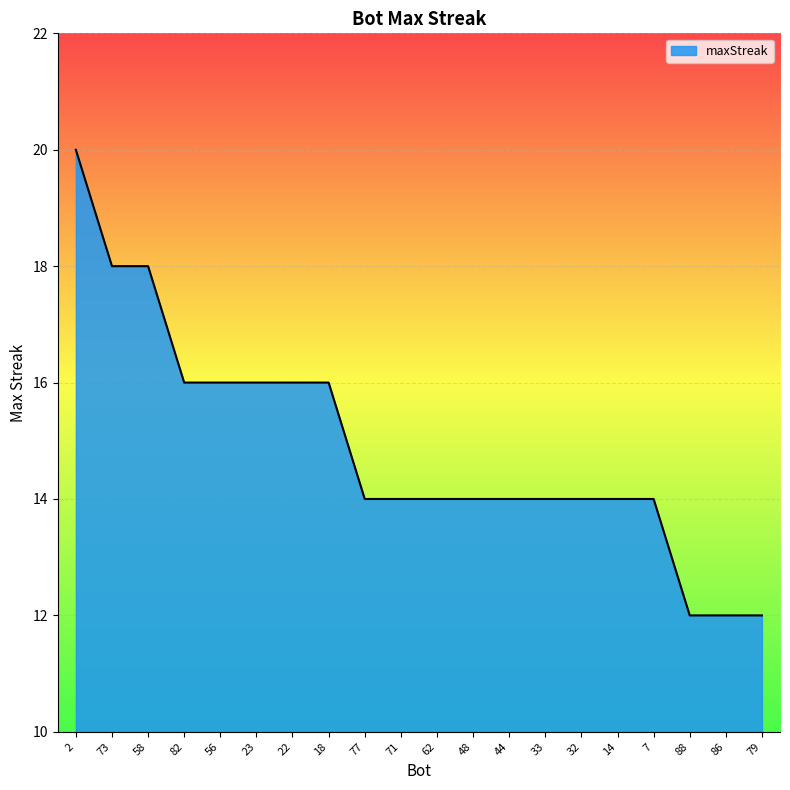

What position from the left is 73?

2